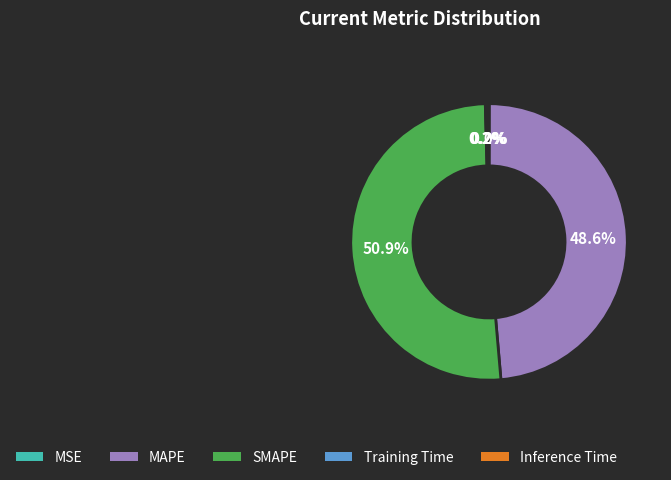

Which category accounts for the majority?

SMAPE